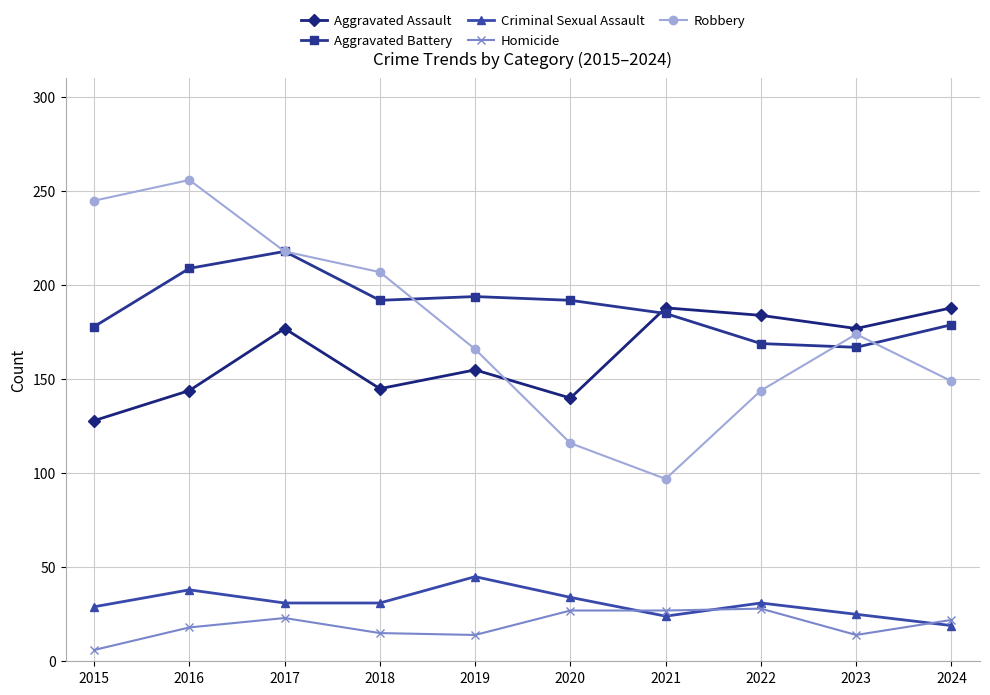

Count the number of categories in the chart.

10